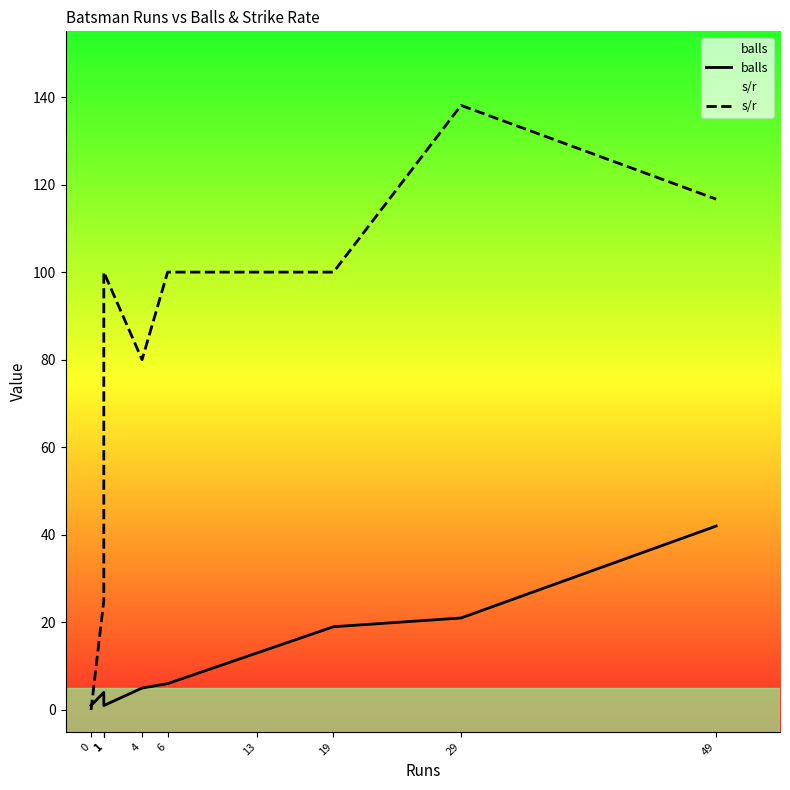

What is the minimum value for balls?

1.0